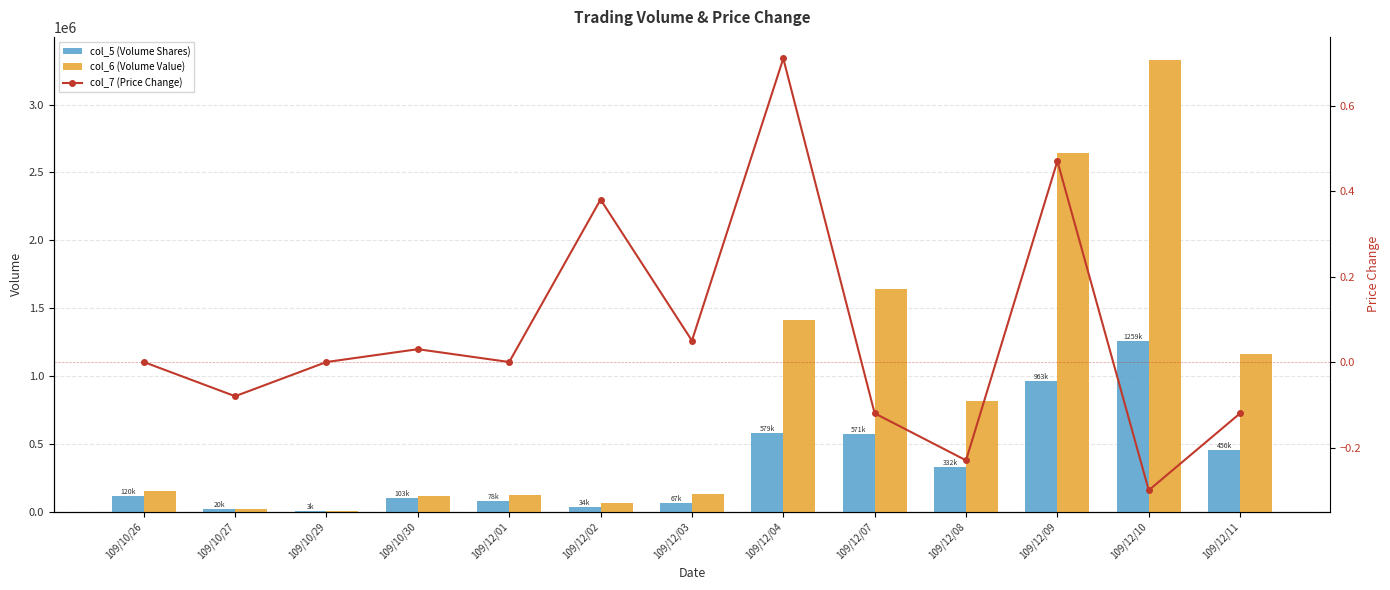

What is the sum of the col_6 (Volume Value) values at 109/12/04 and 109/12/08?

2231480